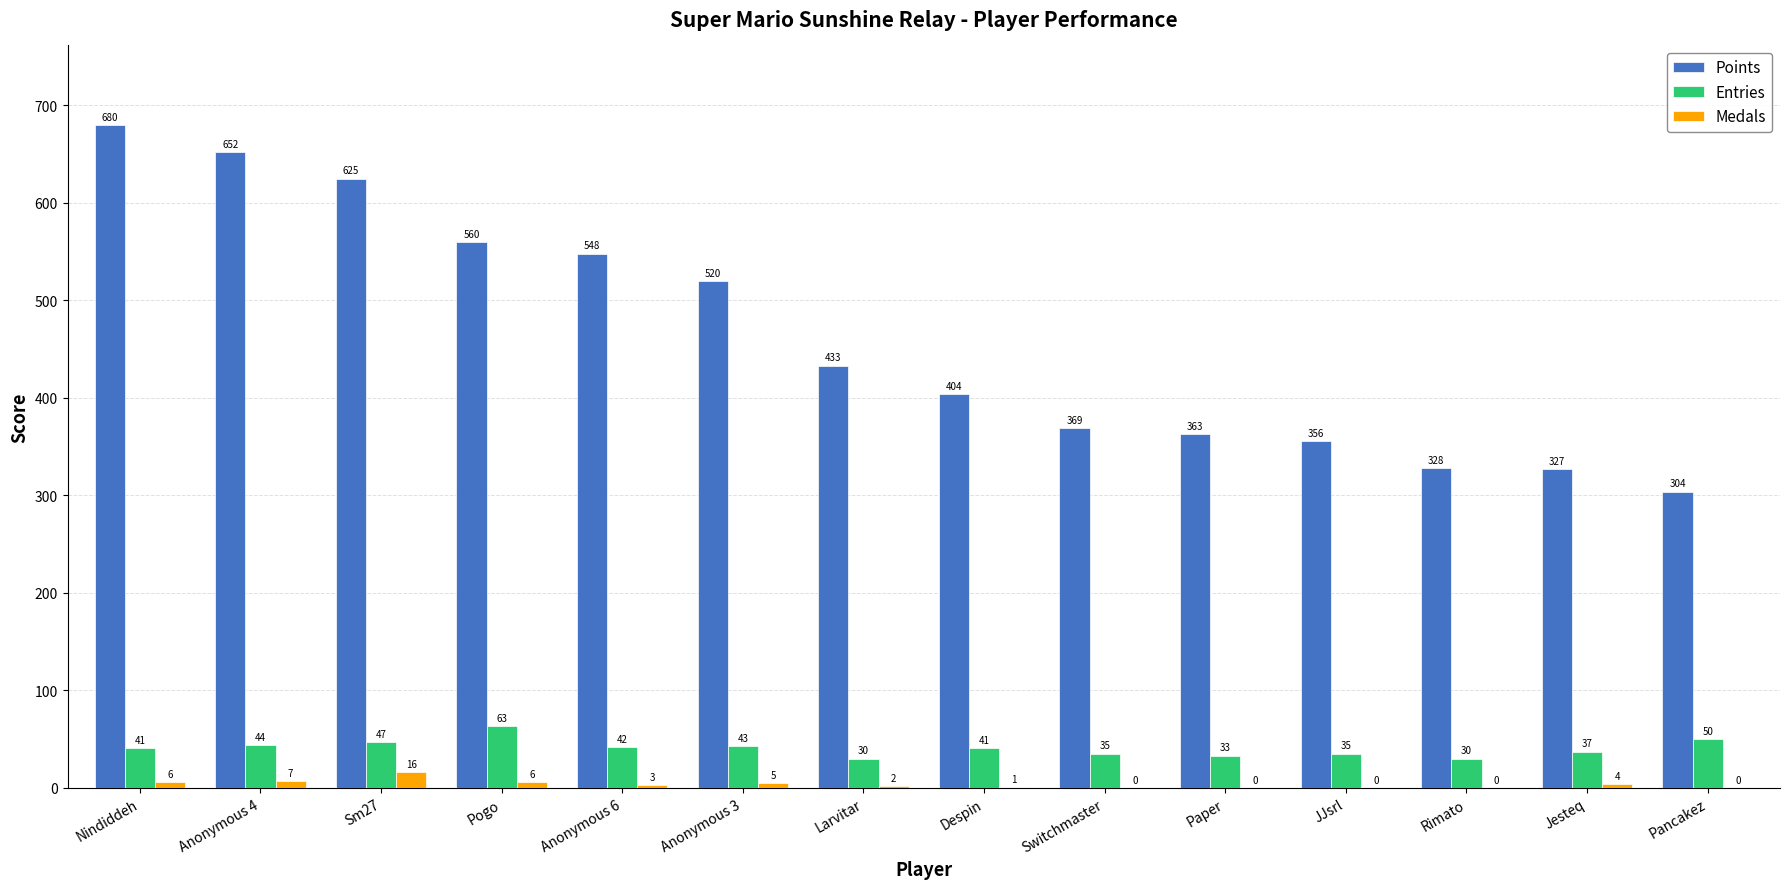

At which category is the sum across all series the highest?

Nindiddeh